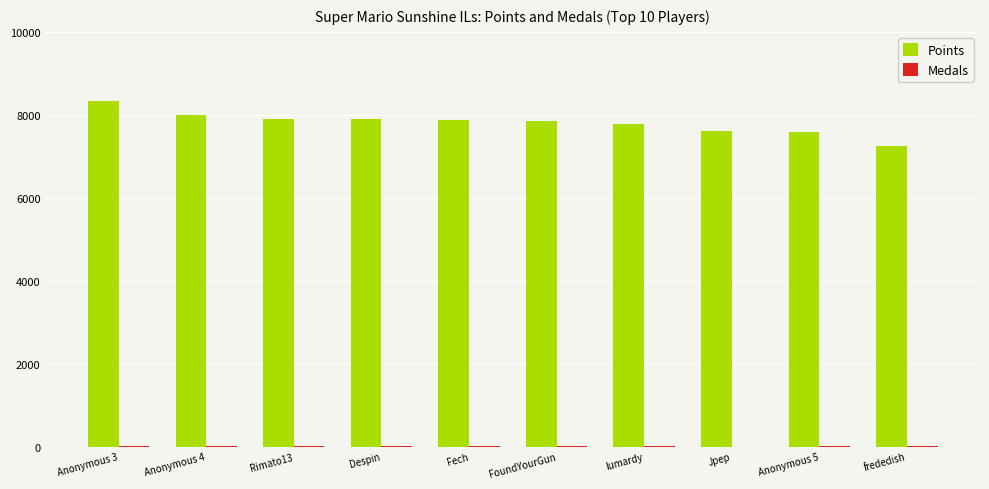

True or false: Points has a value of 7601 at Jpep.

True